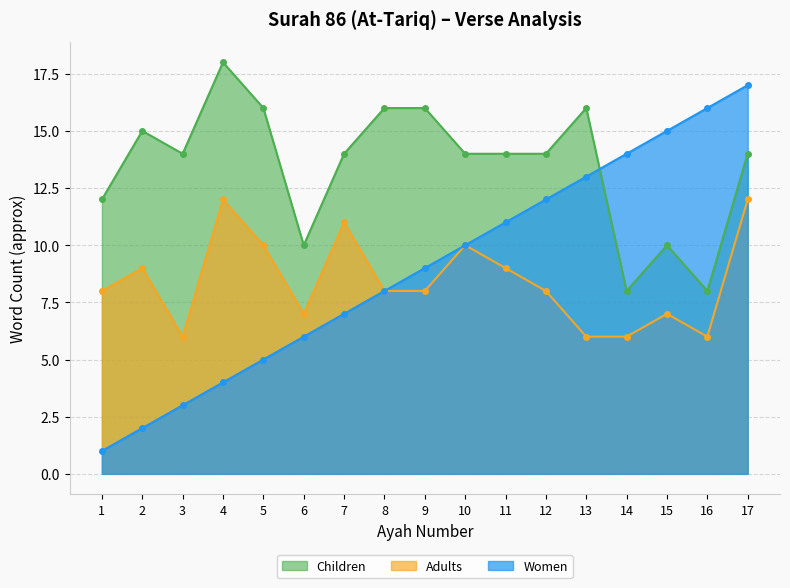

How many interior local valleys does the arabic_length series have?

3